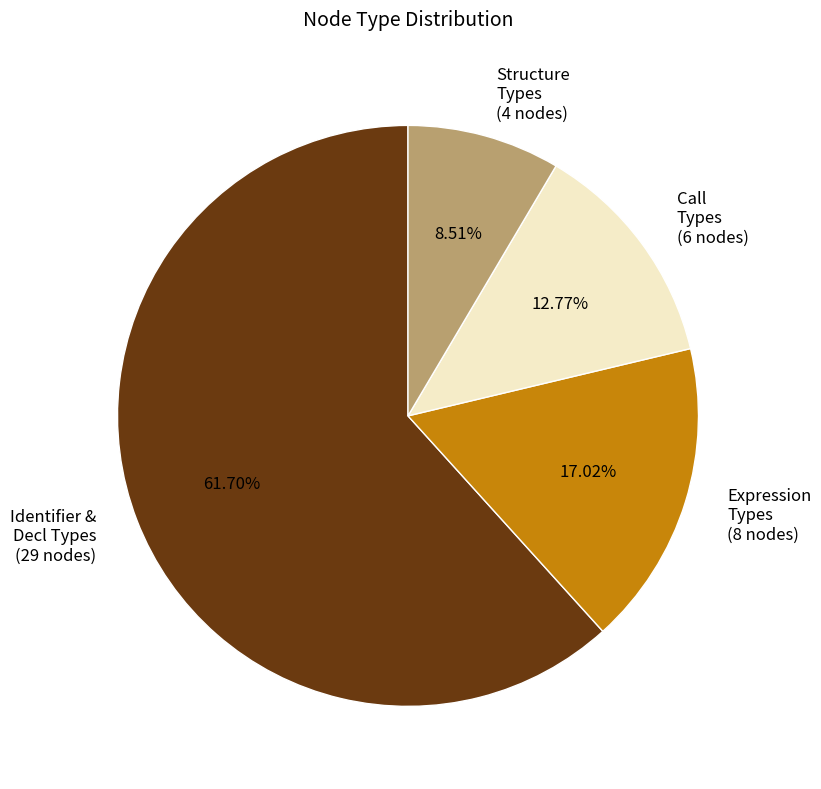

Is the sum of Structure Types (4 nodes) and Call Types (6 nodes) greater than half?

No